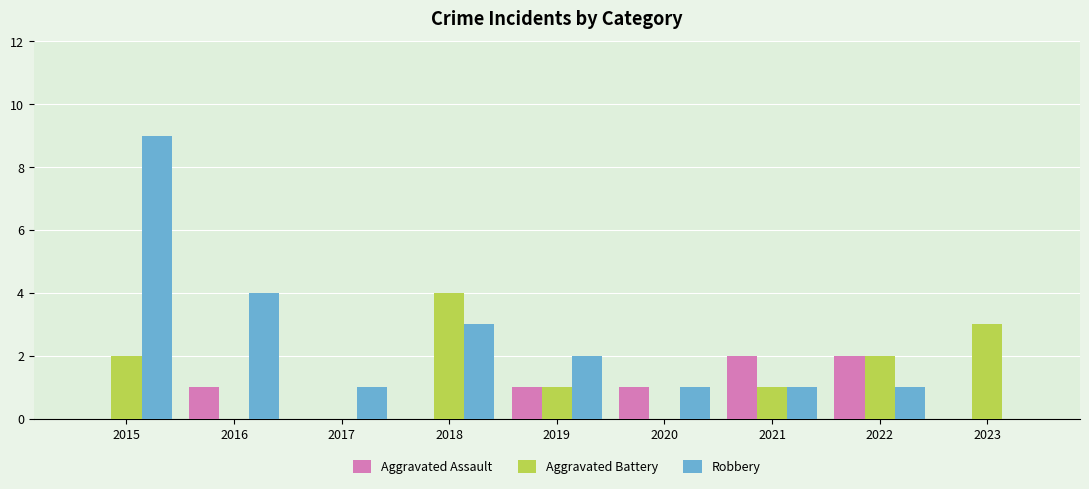

Which series changed the most between 2021 and 2022?

Aggravated Battery